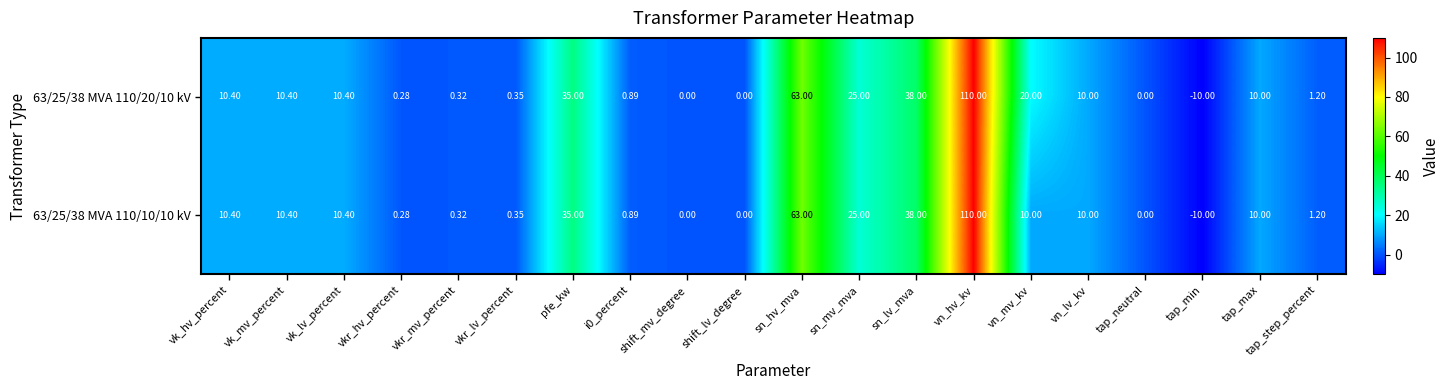

How many data points in 63/25/38 MVA 110/20/10 kV are less than 10?

9